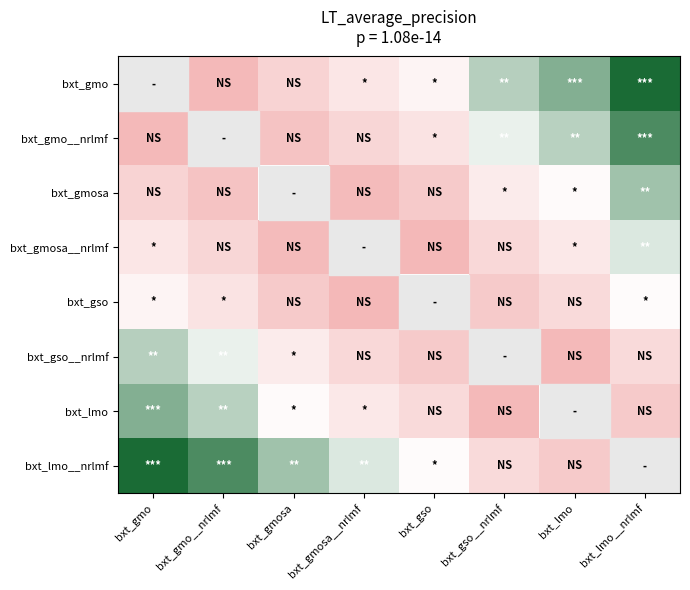

List the series in order of their peak value, highest first.

bxt_gmo, bxt_lmo__nrlmf, bxt_gmo__nrlmf, bxt_lmo, bxt_gmosa, bxt_gso__nrlmf, bxt_gmosa__nrlmf, bxt_gso